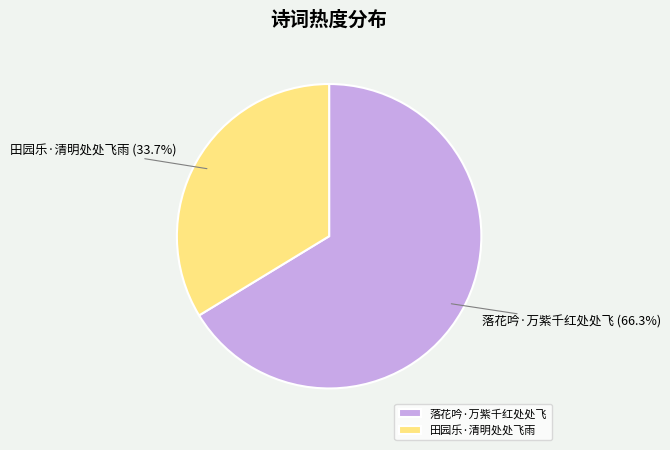

Count the number of slices in the pie.

2